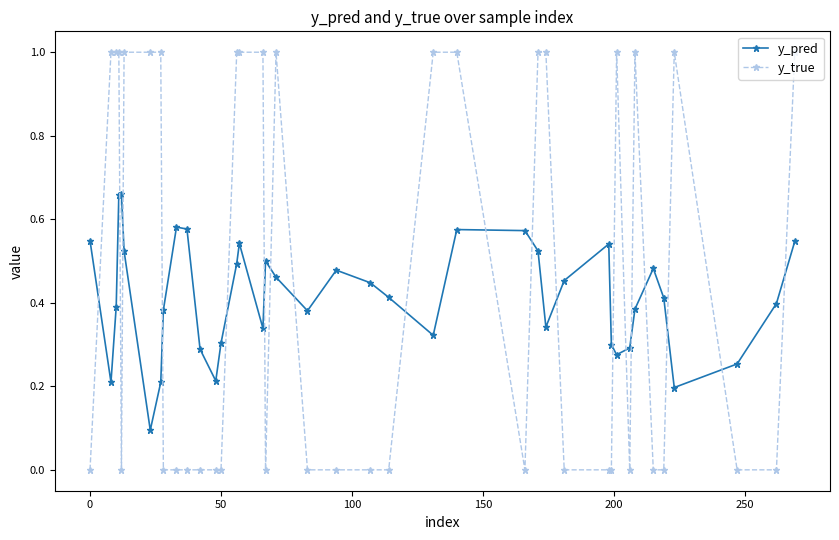

True or false: y_pred and y_true cross at least once.

True